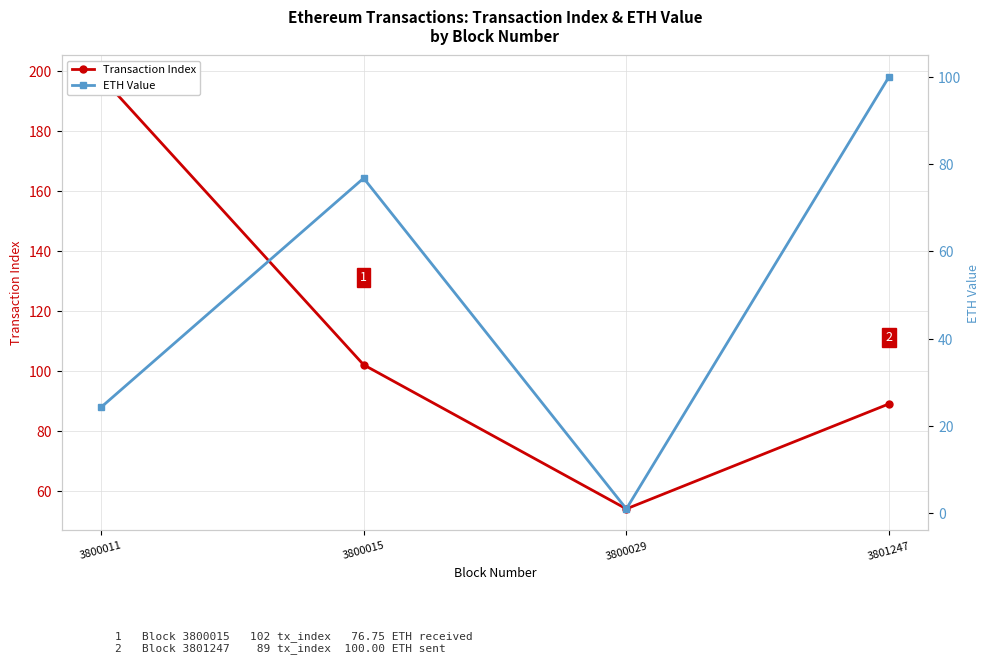

Which series ends up on top after the final intersection of Transaction Index and ETH Value?

ETH Value